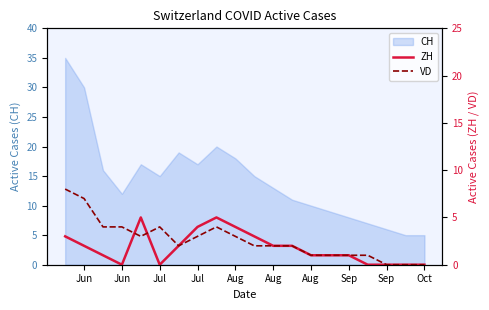

Is it true that ZH equals -3 at Jul?

False